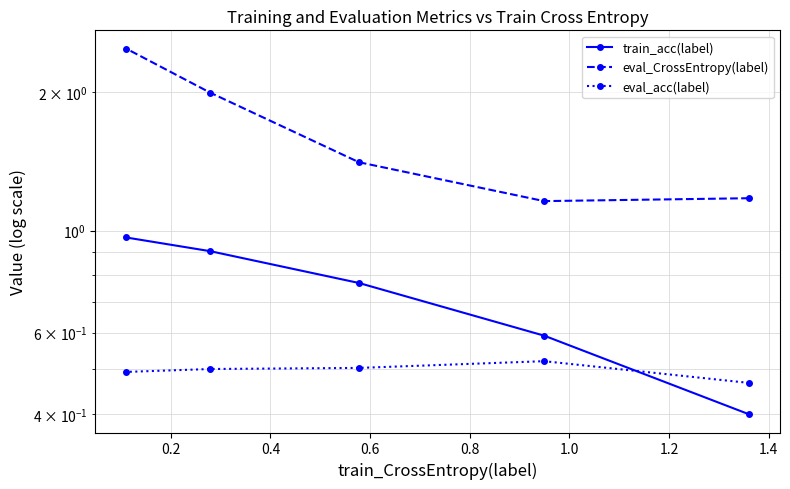

True or false: eval_acc(label) has more than 1 points higher than both neighbors.

False